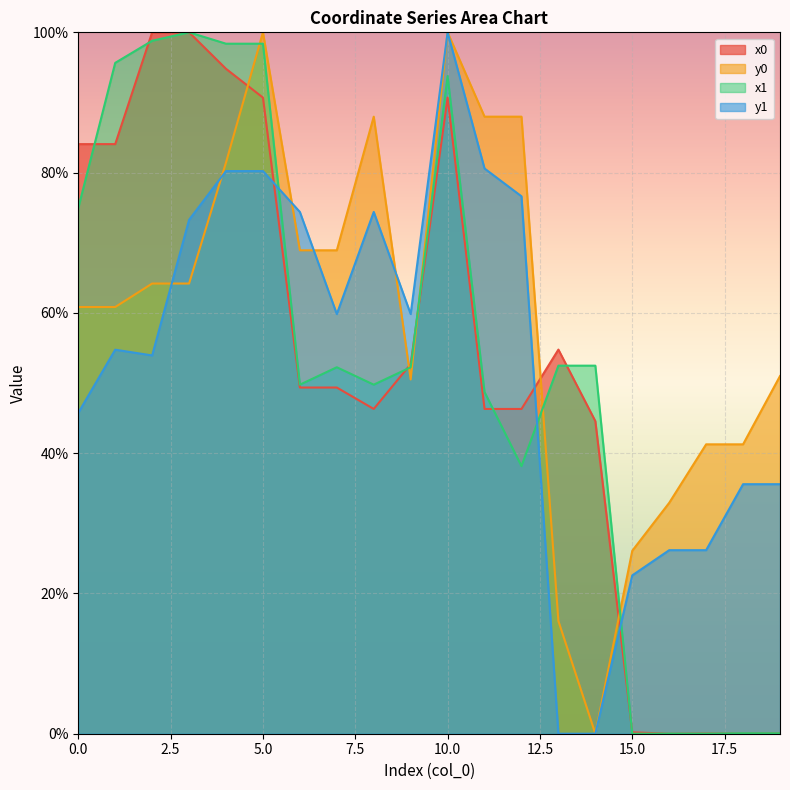

True or false: y1 has more than 0 points higher than both neighbors.

True